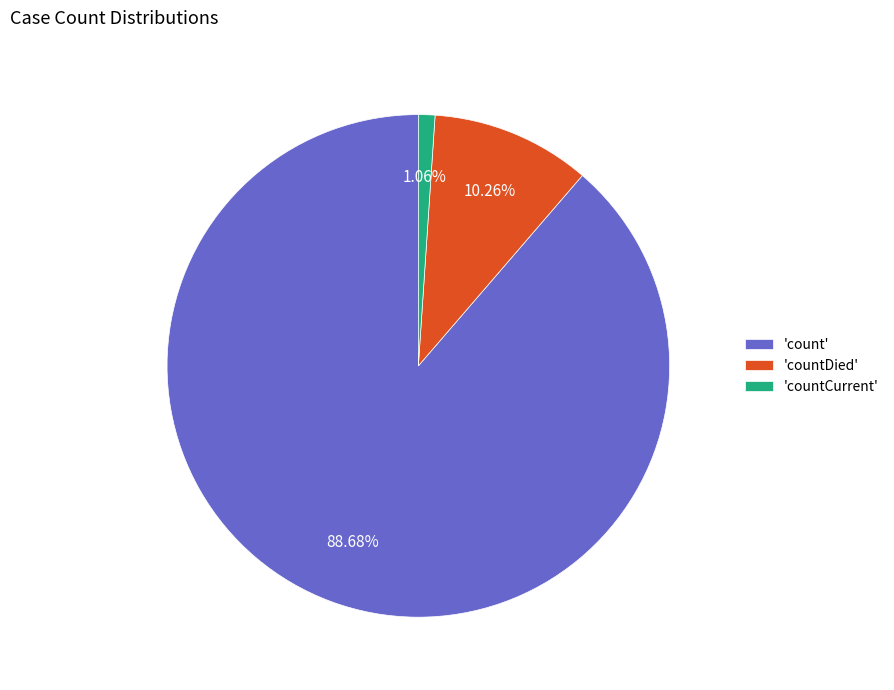

Rank the categories by value from highest to lowest.

'count', 'countDied', 'countCurrent'